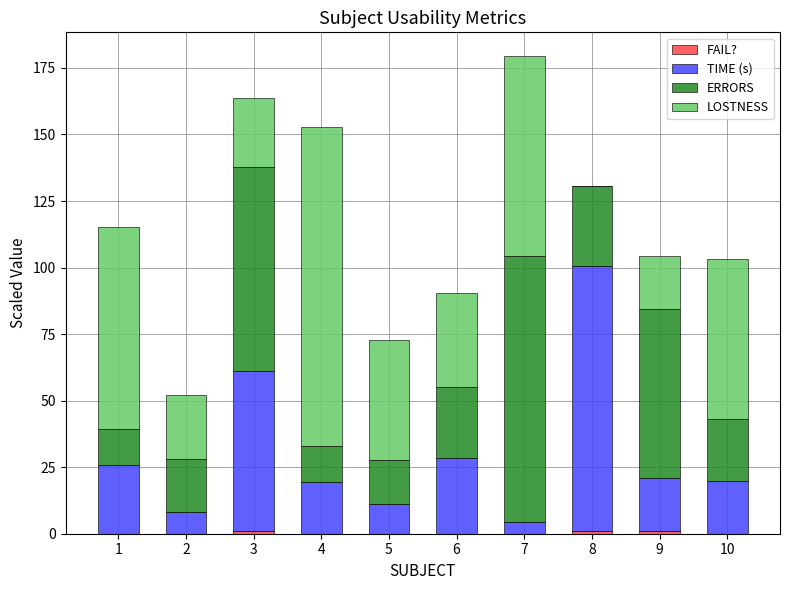

What is the total value across all series at 6?

90.3